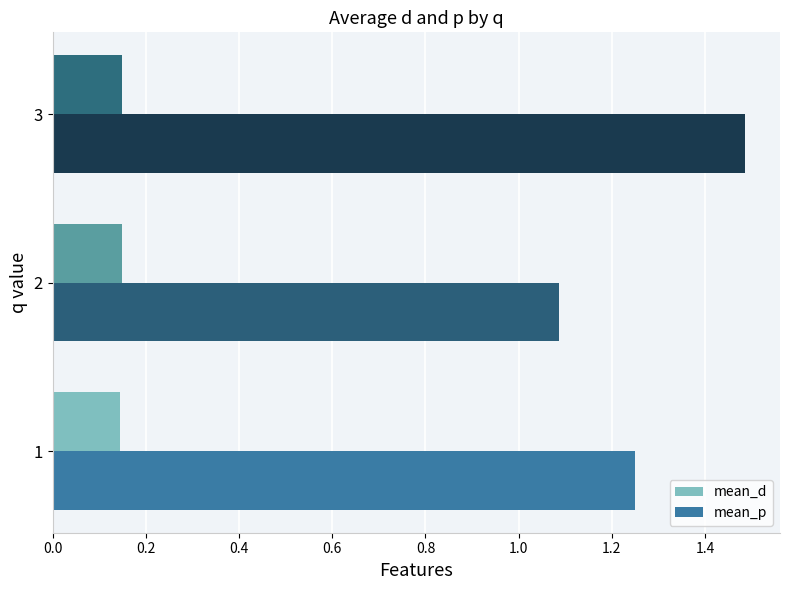

Which series has the largest total across all categories?

mean_p